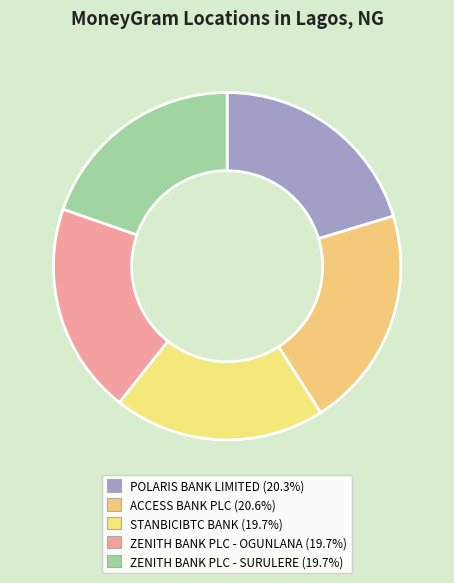

Which has a higher value, POLARIS BANK LIMITED or STANBICIBTC BANK?

POLARIS BANK LIMITED